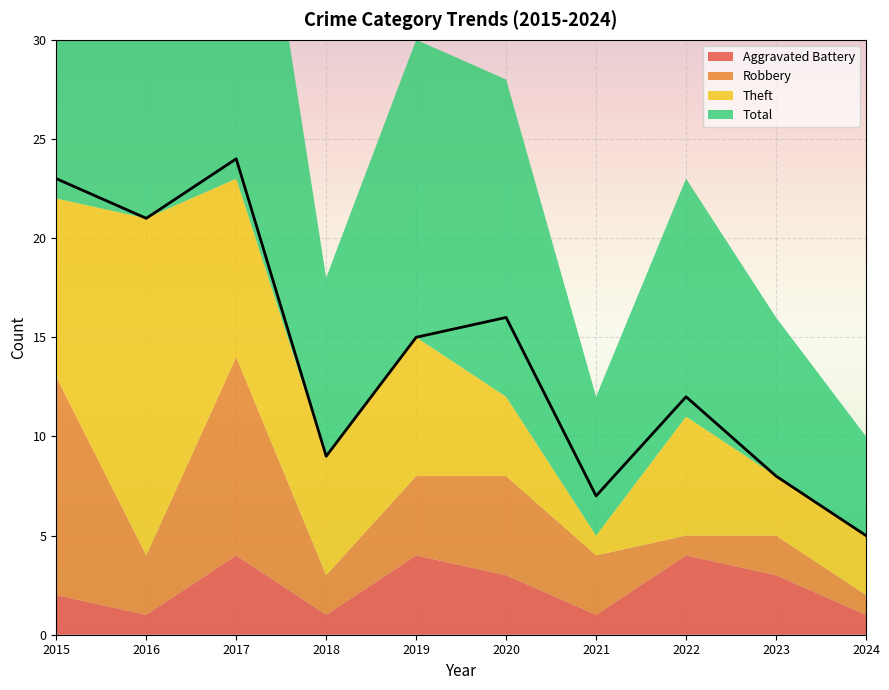

What is the difference between the second highest and minimum values in the Total series?

18